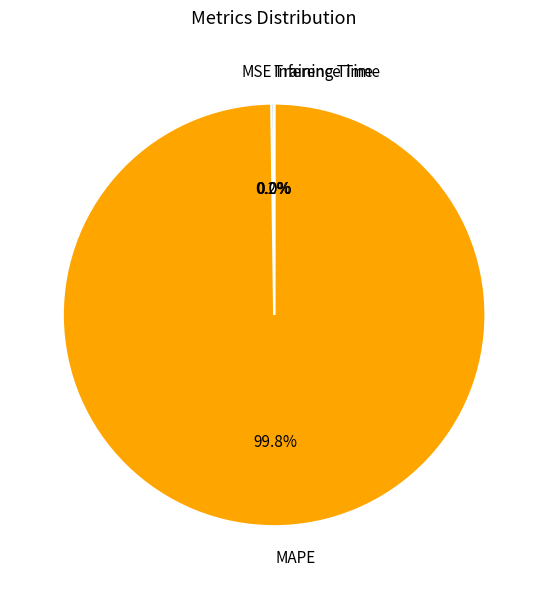

To the nearest percent, what is the average slice percentage?

25%